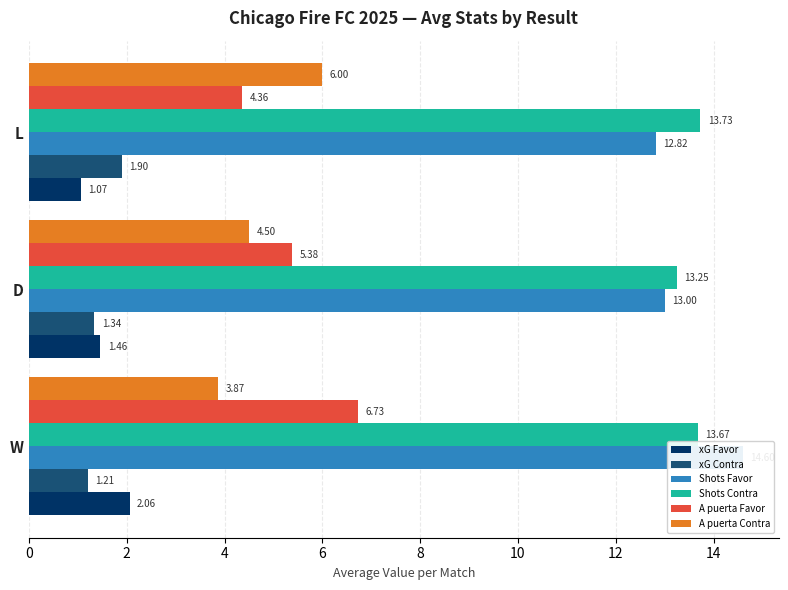

What is the sum of the A puerta Contra values at 0 and 4?

9.9